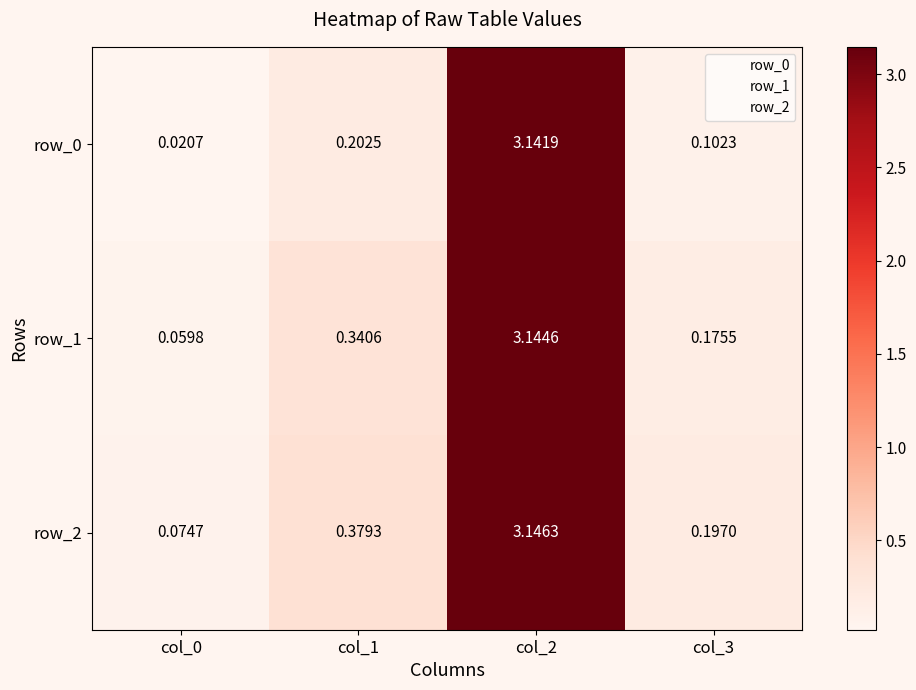

Is the value of row_2 at col_1 greater than the value of row_1 at col_0?

Yes